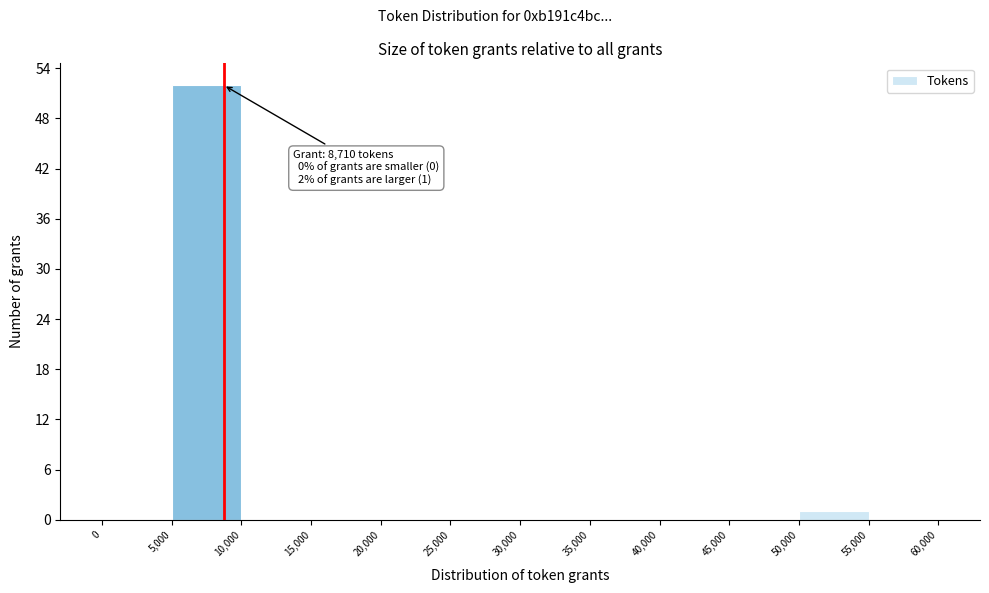

Over which range of the x-axis is the bar tallest?

5,000 to 10,000